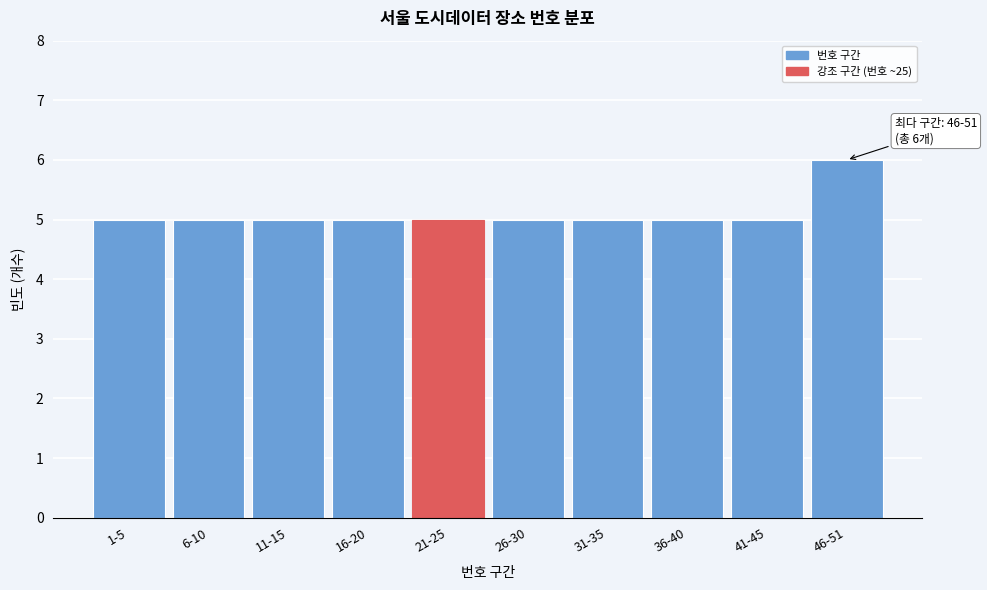

Reading left to right, extract all data points from this chart.

1-5=5	6-10=5	11-15=5	16-20=5	21-25=5	26-30=5	31-35=5	36-40=5	41-45=5	46-51=6